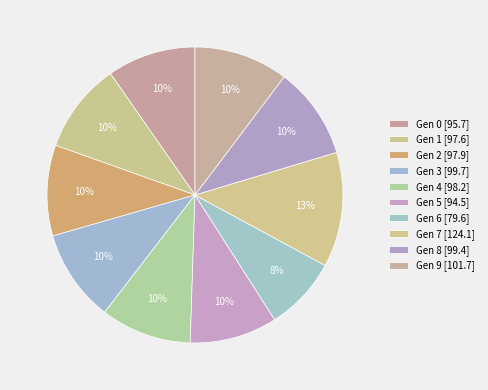

Which slice is the smallest?

6